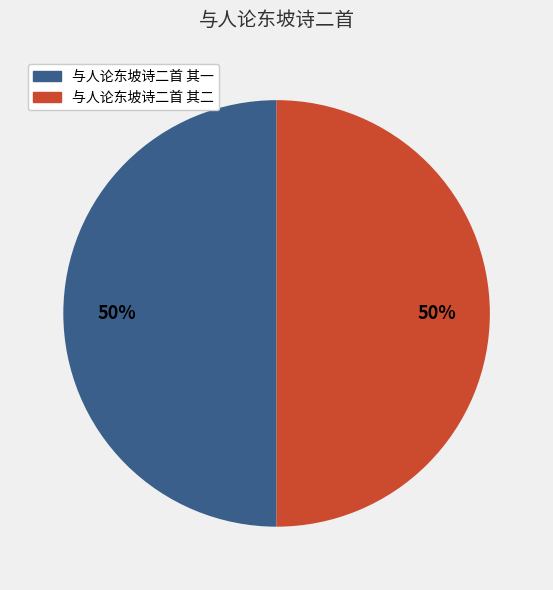

True or false: 与人论东坡诗二首 其二 accounts for 50% of the total.

True